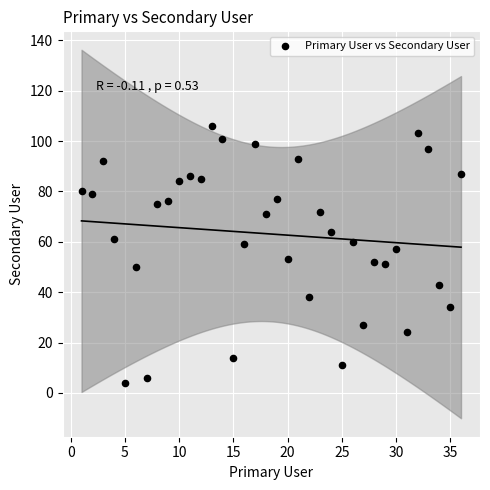

What is the range of X values (max minus min)?

35